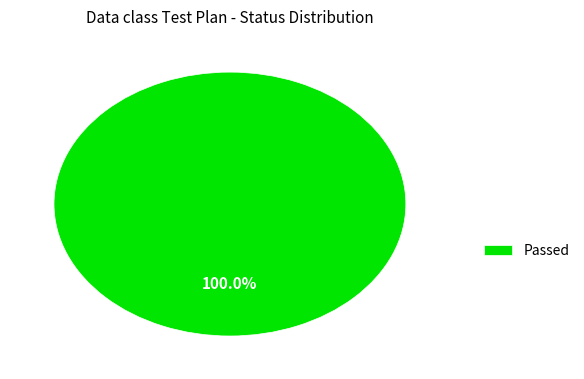

Rank the categories by value from lowest to highest.

Passed